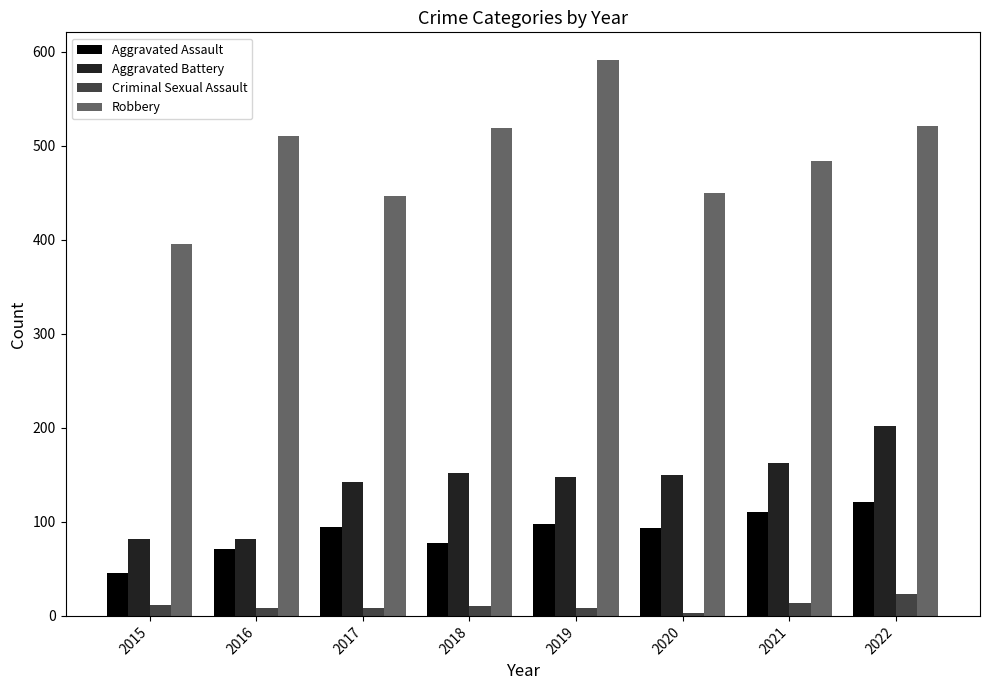

How many categories are shown in the chart?

8